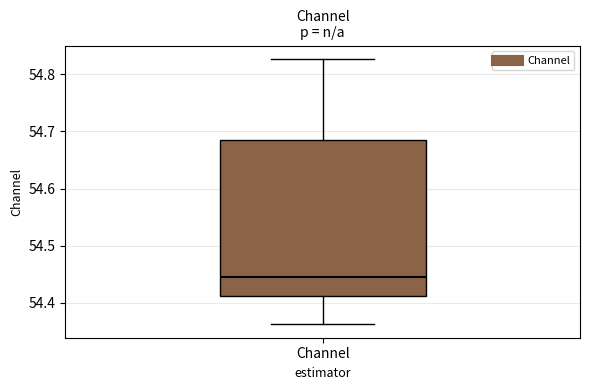

Read this box plot against the y-axis: the position of the median line, the range covered by the box, and the ends of both whiskers. The values are not printed on the chart, so give them approximately, as read against the axis.

median 54.45, box 54.41 to 54.69, whiskers 54.36 to 54.83